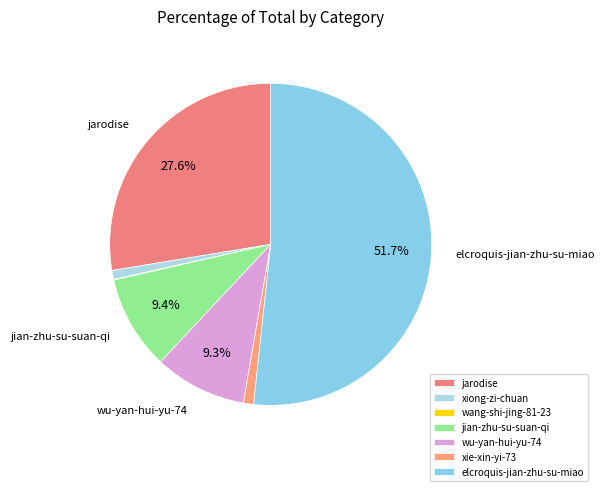

Between xie-xin-yi-73 and wu-yan-hui-yu-74, which is larger?

wu-yan-hui-yu-74